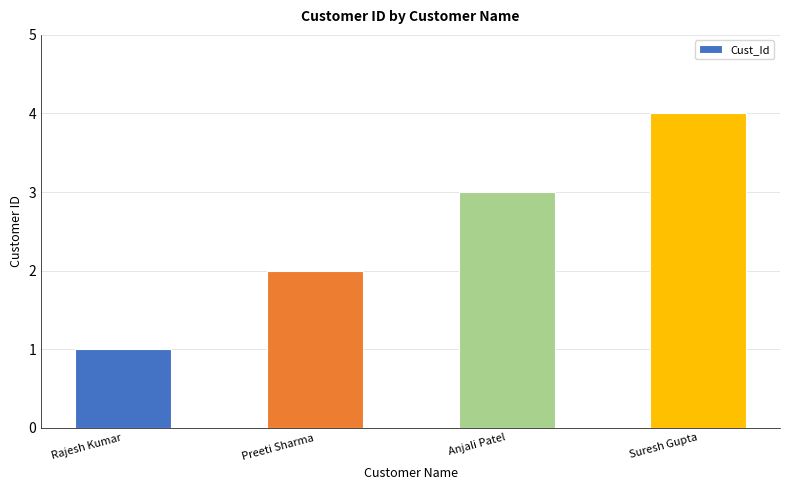

Reading left to right, list all the values displayed in this chart.

Rajesh Kumar=1	Preeti Sharma=2	Anjali Patel=3	Suresh Gupta=4